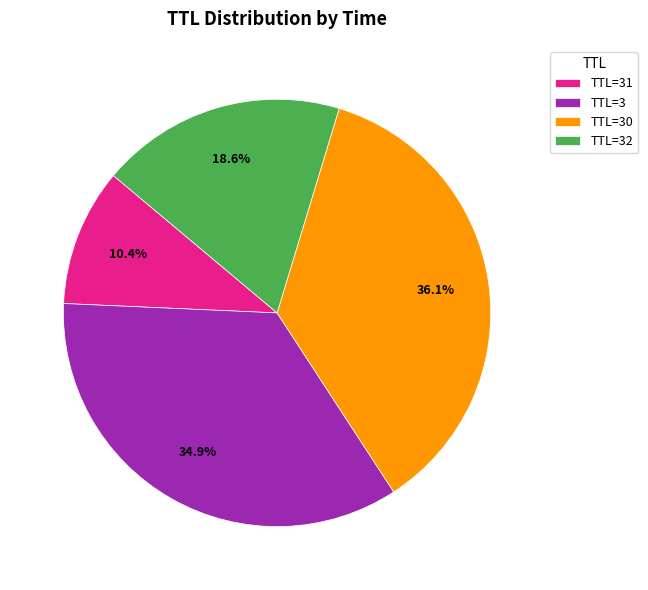

Is TTL=30 the majority of the pie?

No